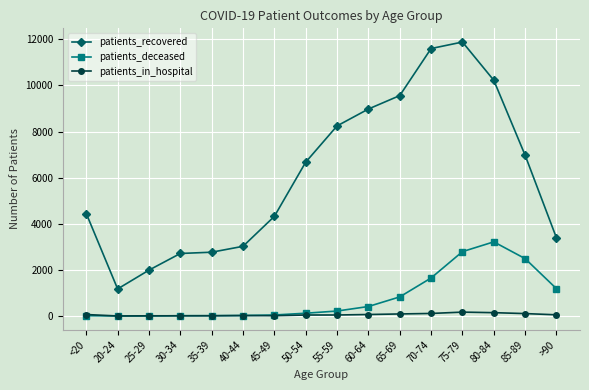

True or false: patients_recovered has a value of 1150 at <20.

False